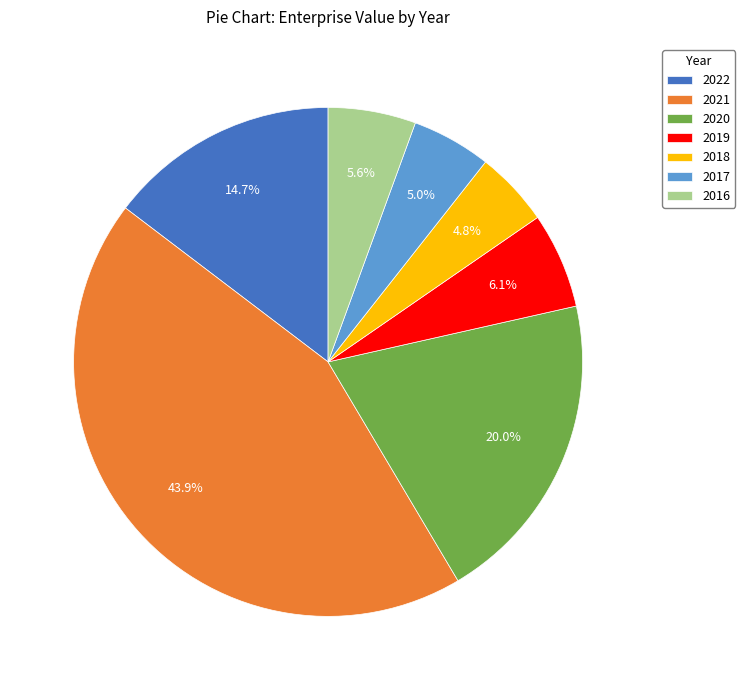

What percentage is NOT represented by 2017?

95.0%